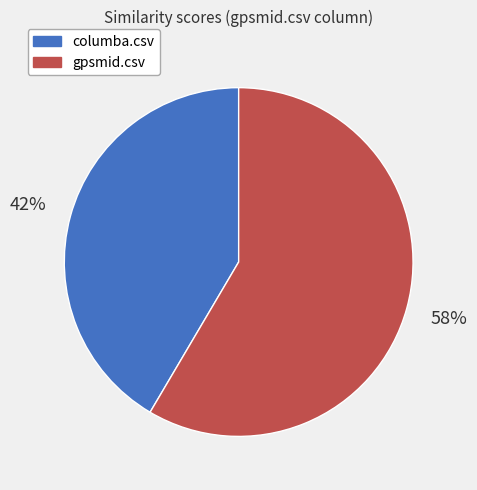

How many slices are in this pie chart?

2